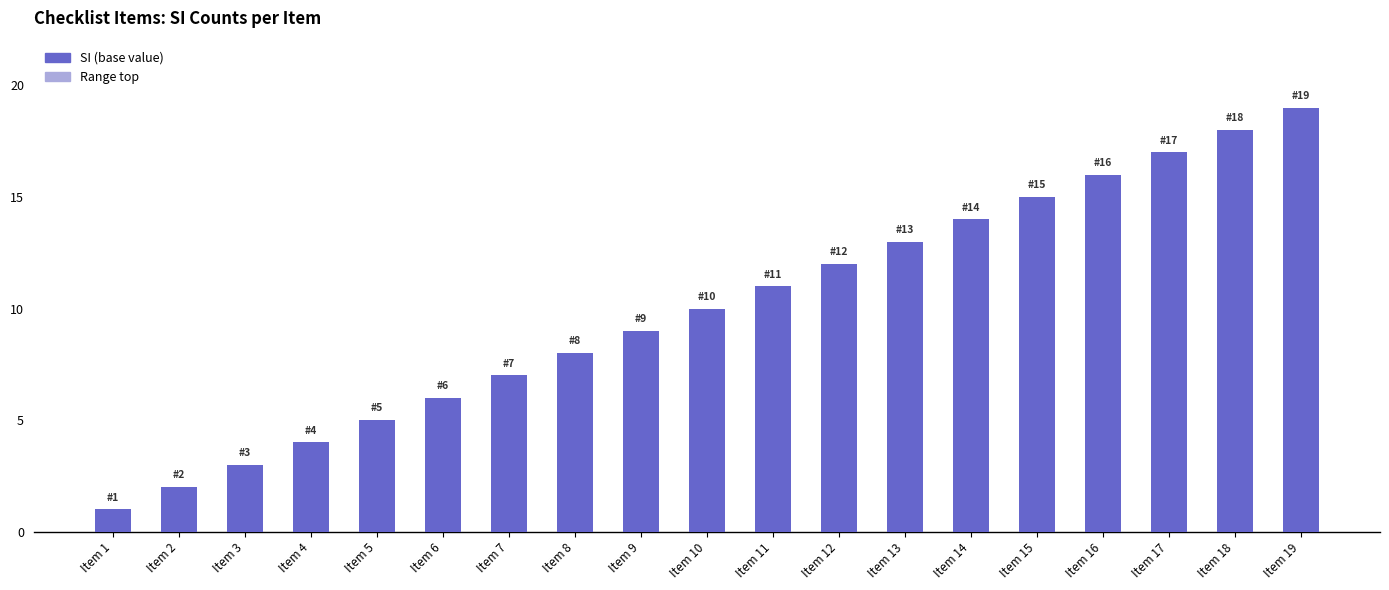

How many bars are there in total?

19